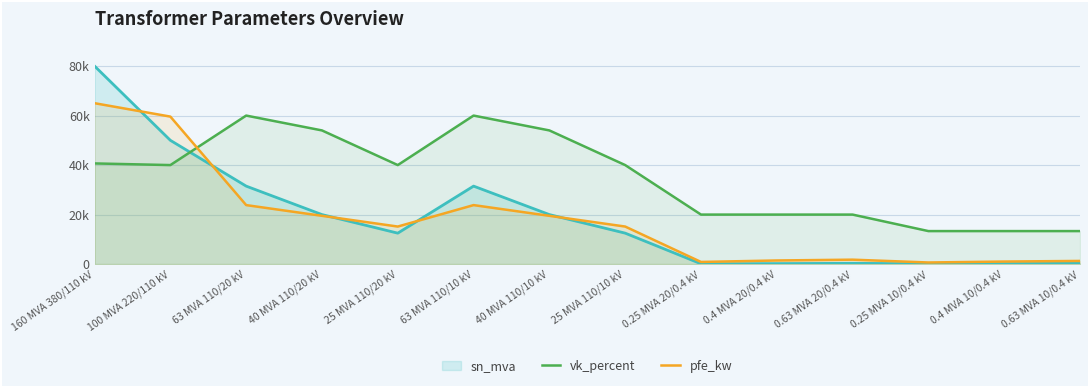

At which category is the sum across all series the highest?

160 MVA 380/110 kV